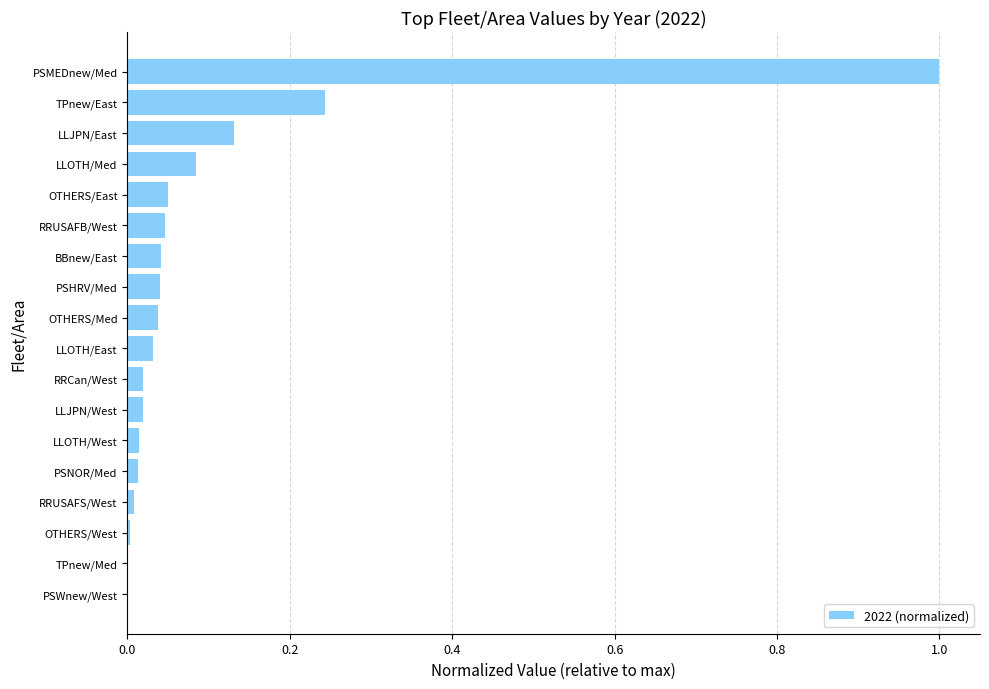

The value at OTHERS/East is 0.0. True or false?

True